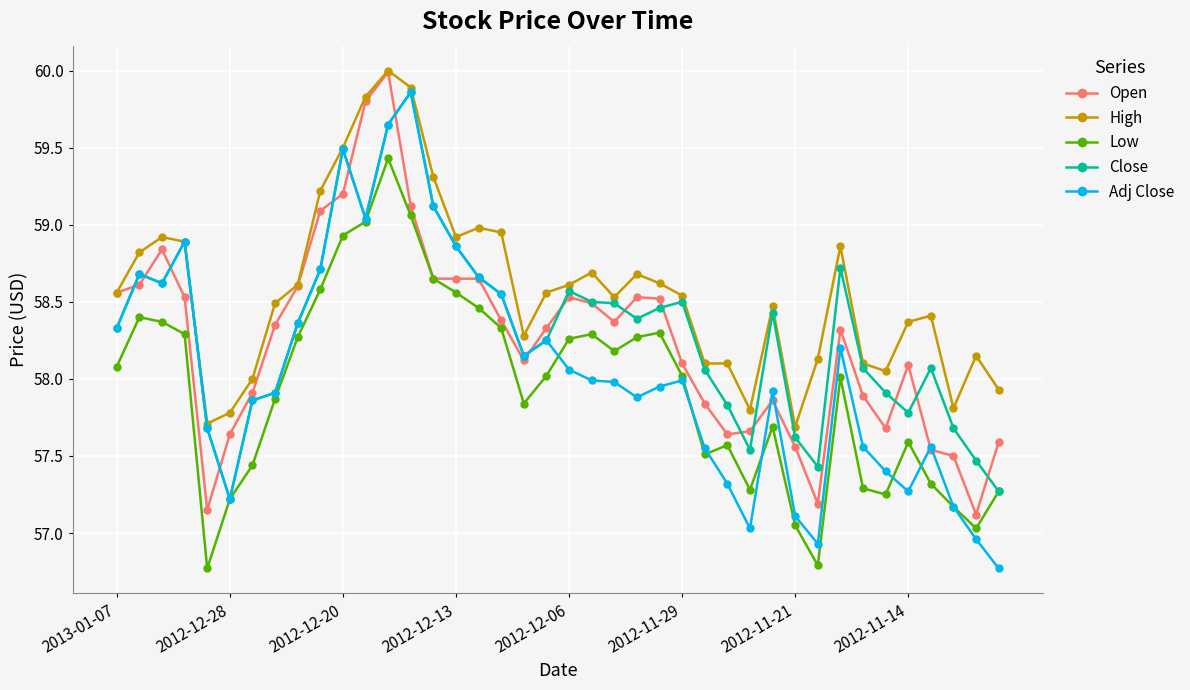

True or false: High has more than 1 points higher than both neighbors.

True